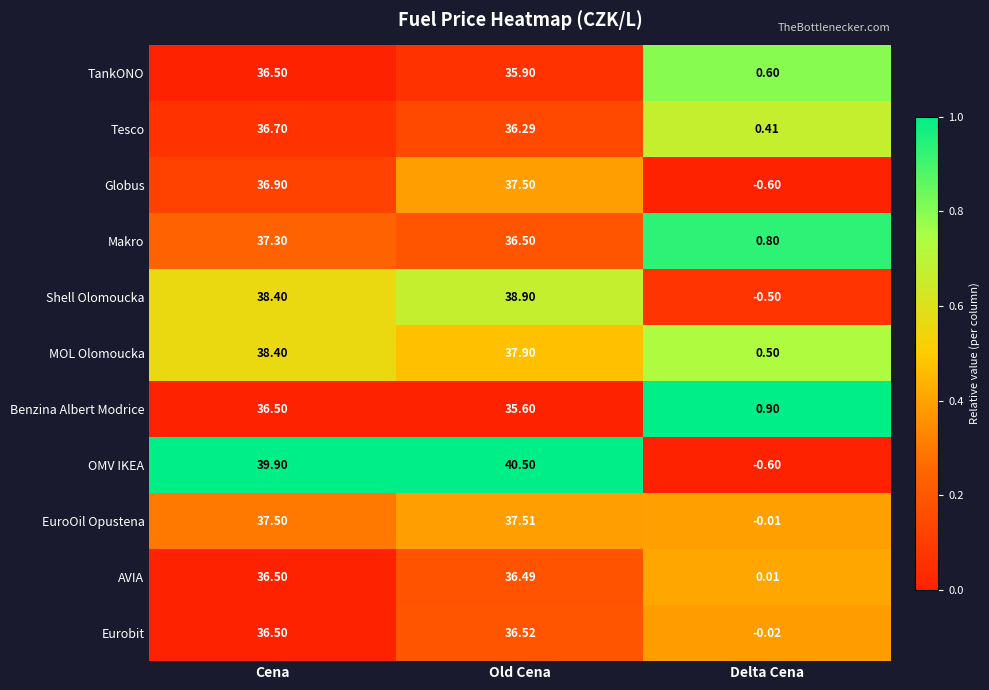

What is the difference between the highest and lowest values at Cena?

3.4